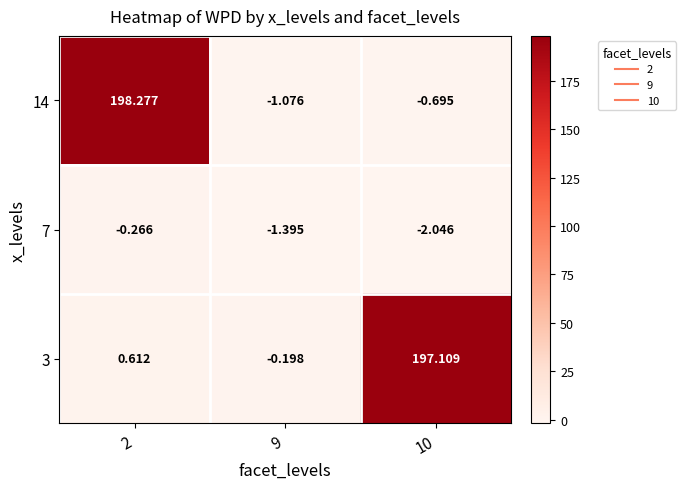

How many negative values does the 3 series have?

1